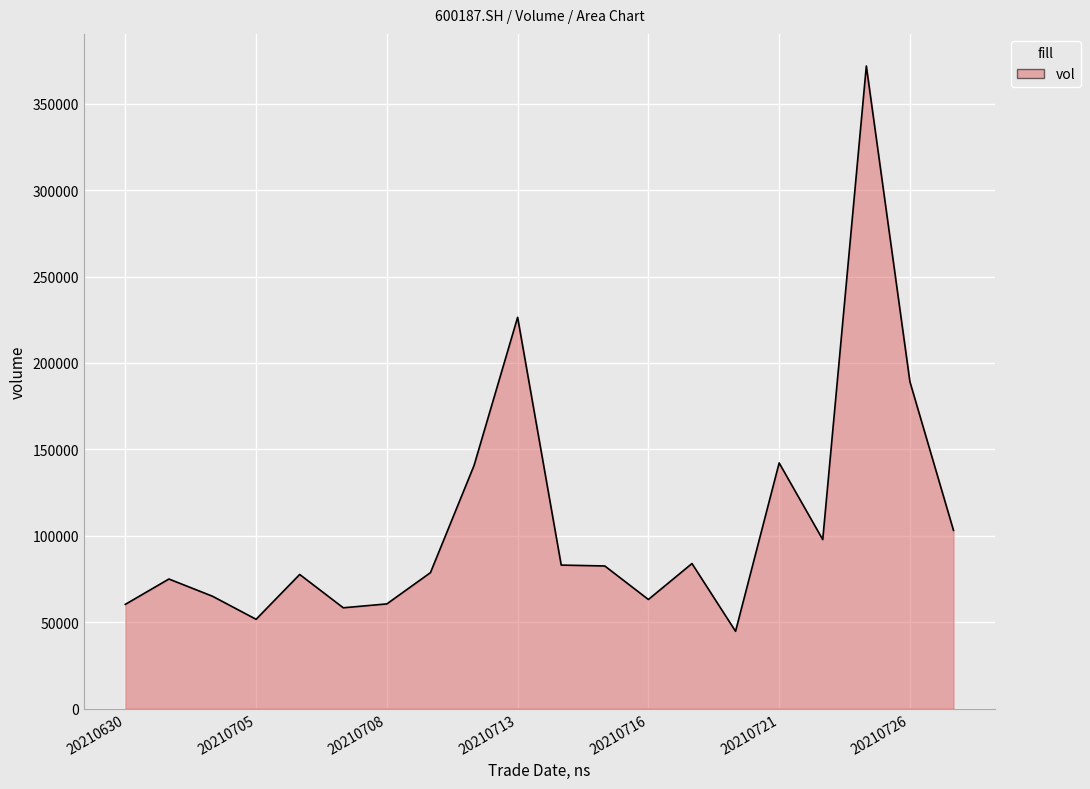

What is the smallest value displayed?

44693.0